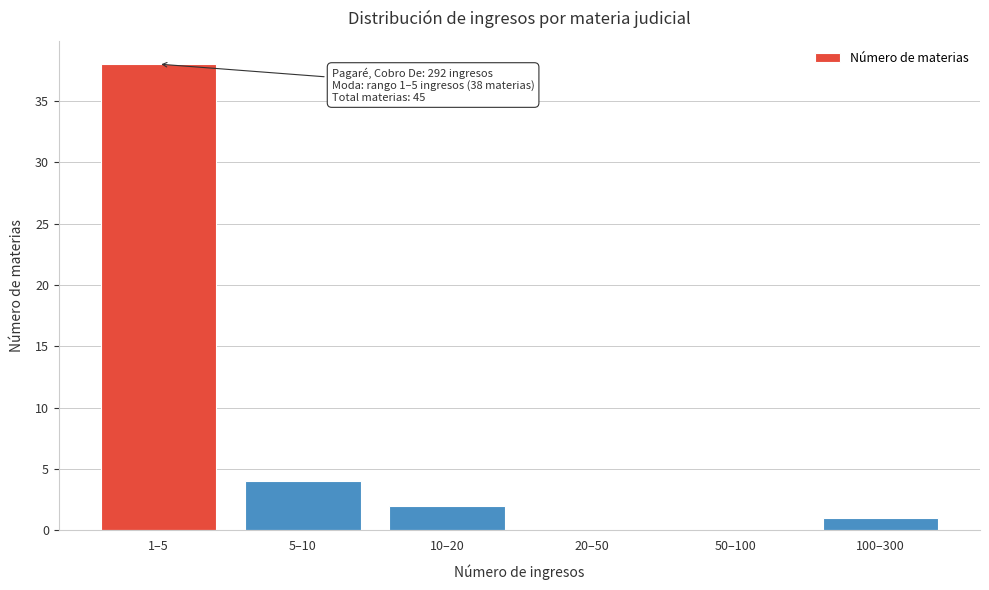

Reading left to right, list all the values displayed in this chart.

1–5=38	5–10=4	10–20=2	20–50=0	50–100=0	100–300=1